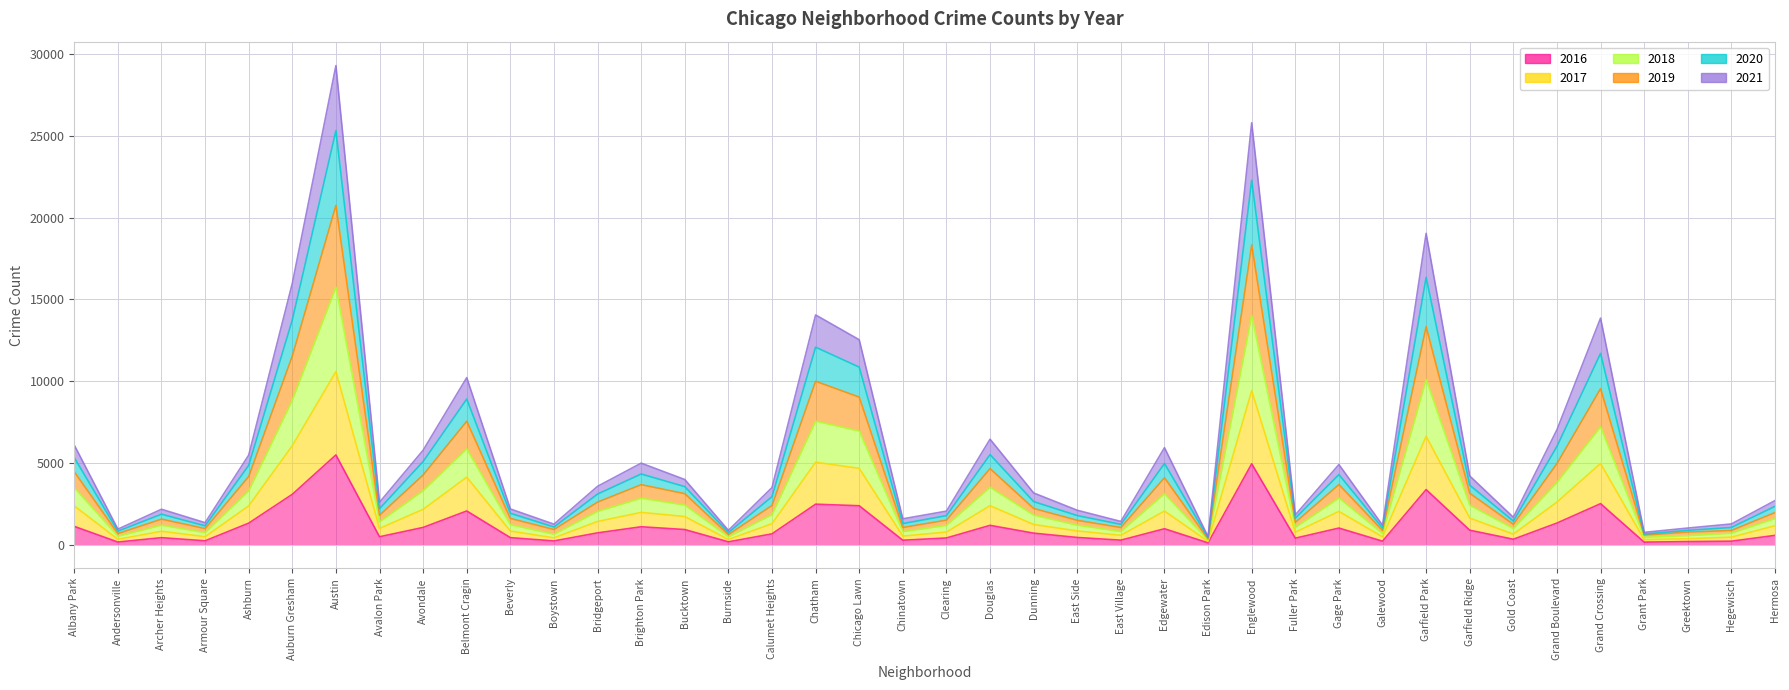

What are all the series names shown in the legend?

2017, 2019, 2018, 2020, 2021, 2016